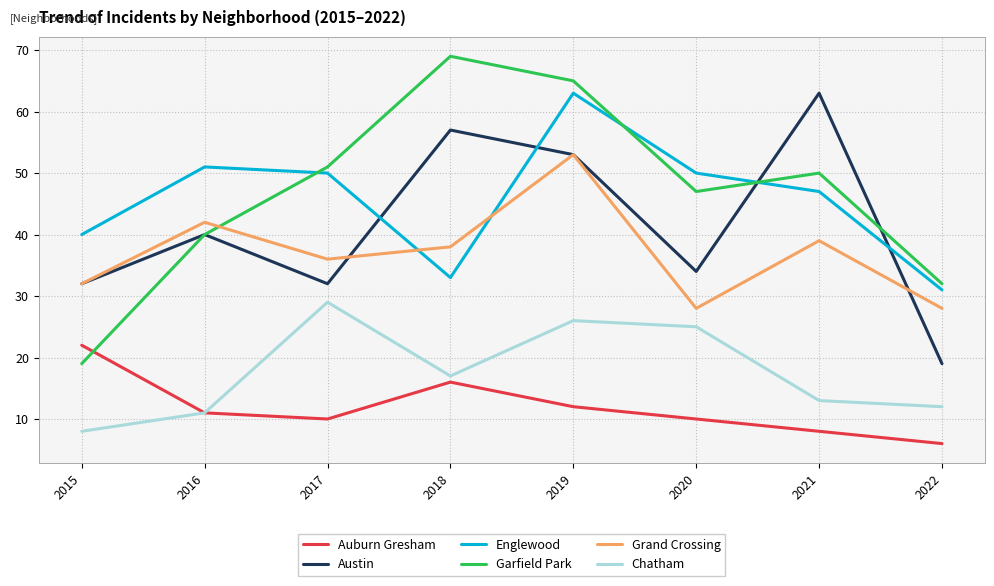

Where does the Chatham series first go above 17?

2017